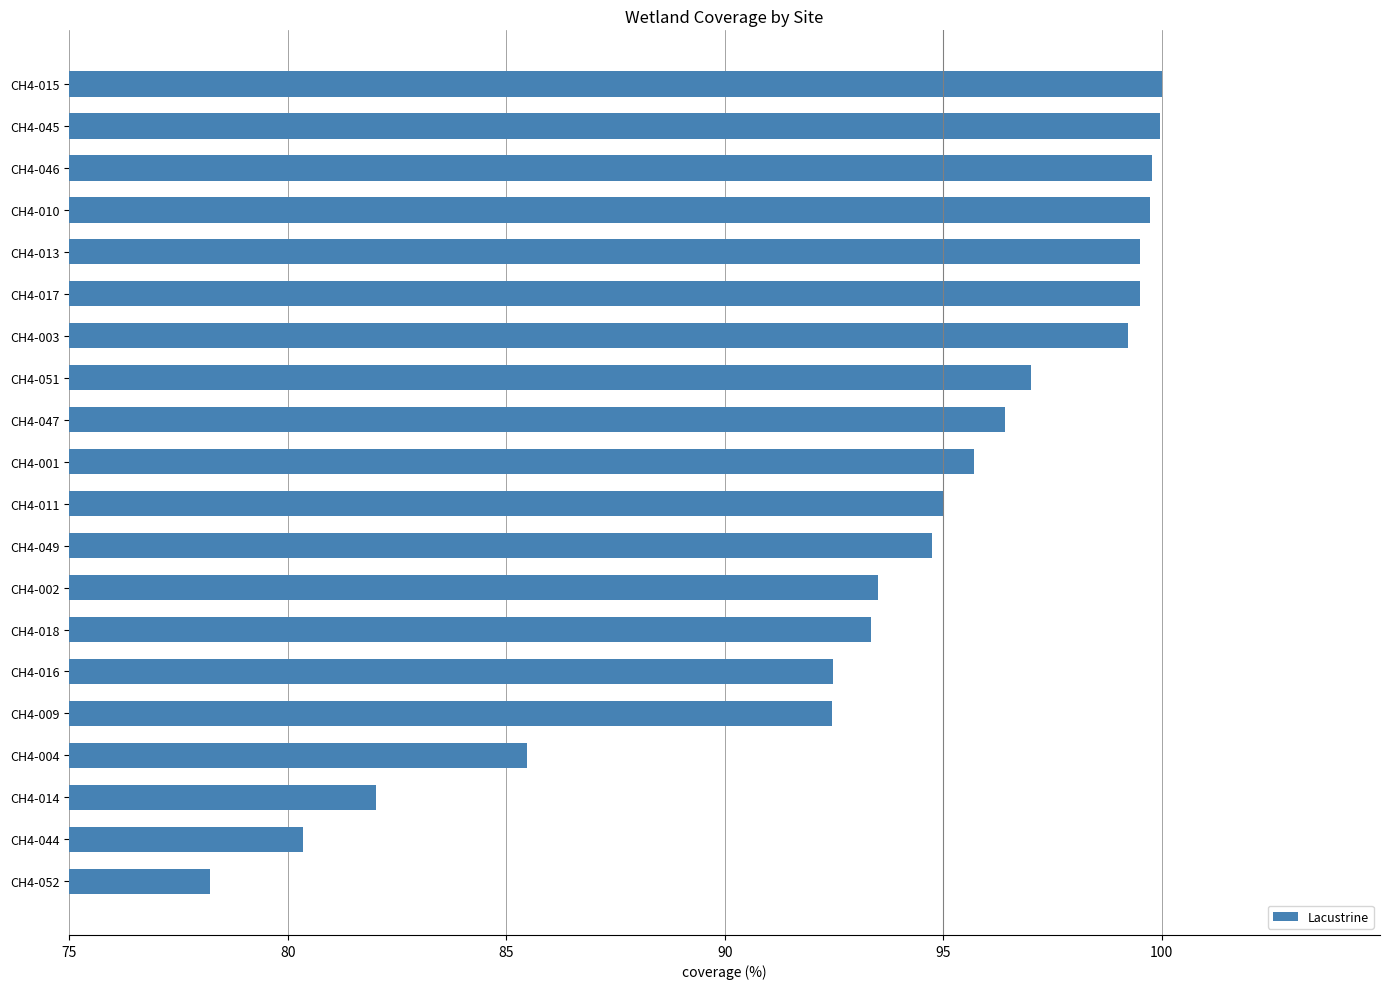

Read the value at CH4-044.

80.4